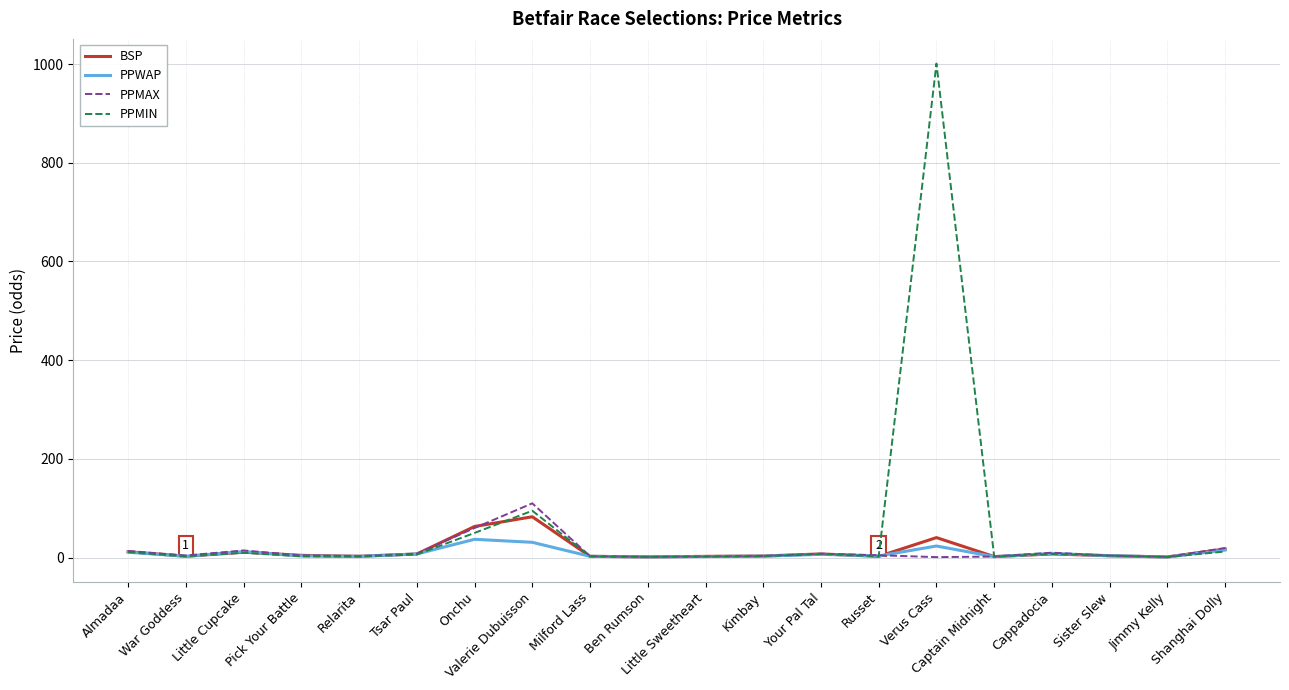

What is the sum of all PPMIN values?

1226.1